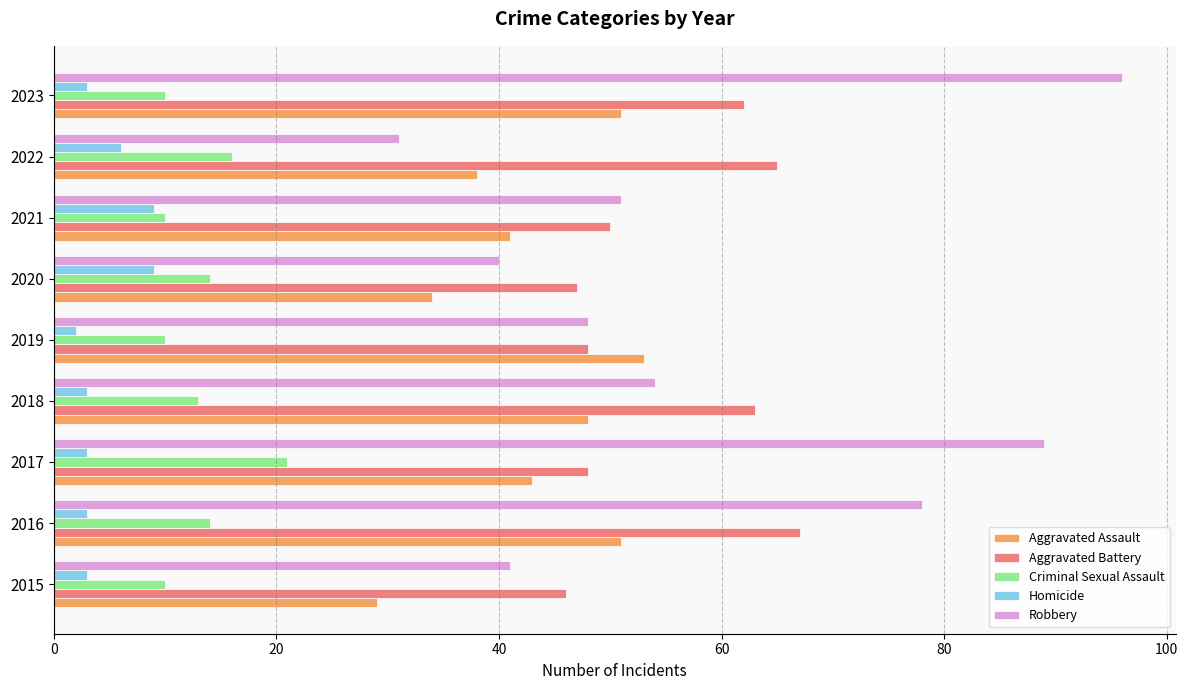

How many series are shown in this chart?

5